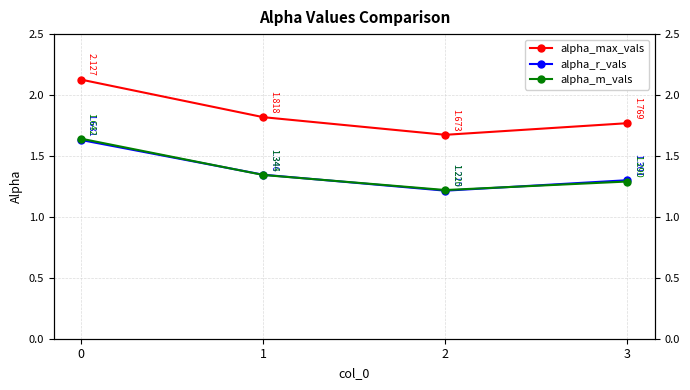

True or false: alpha_r_vals has a value of 1.8 at 1.

False